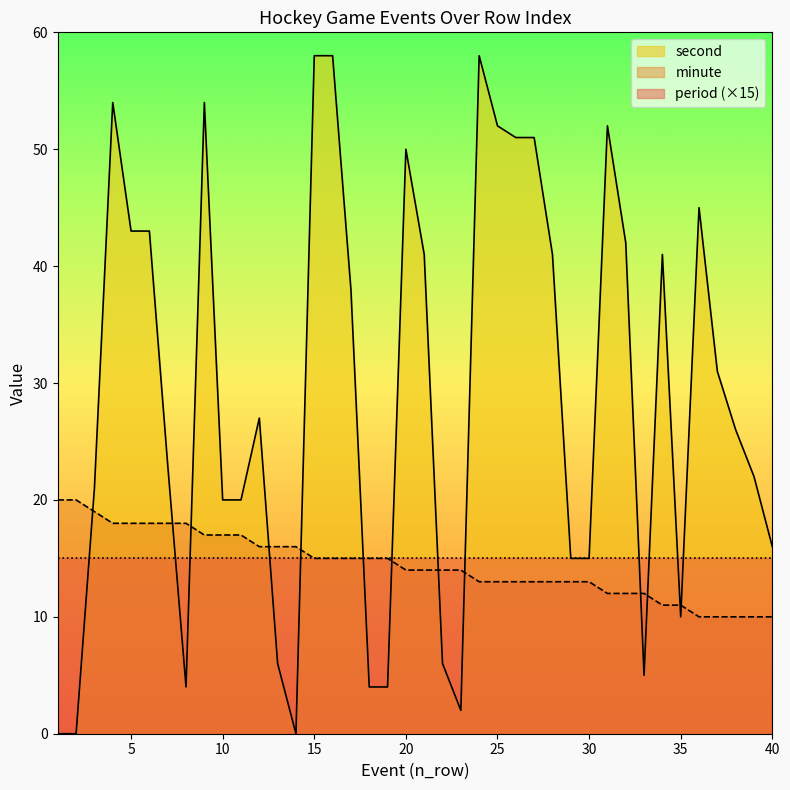

Is the value of minute at 13 greater than the value of second at 37?

No